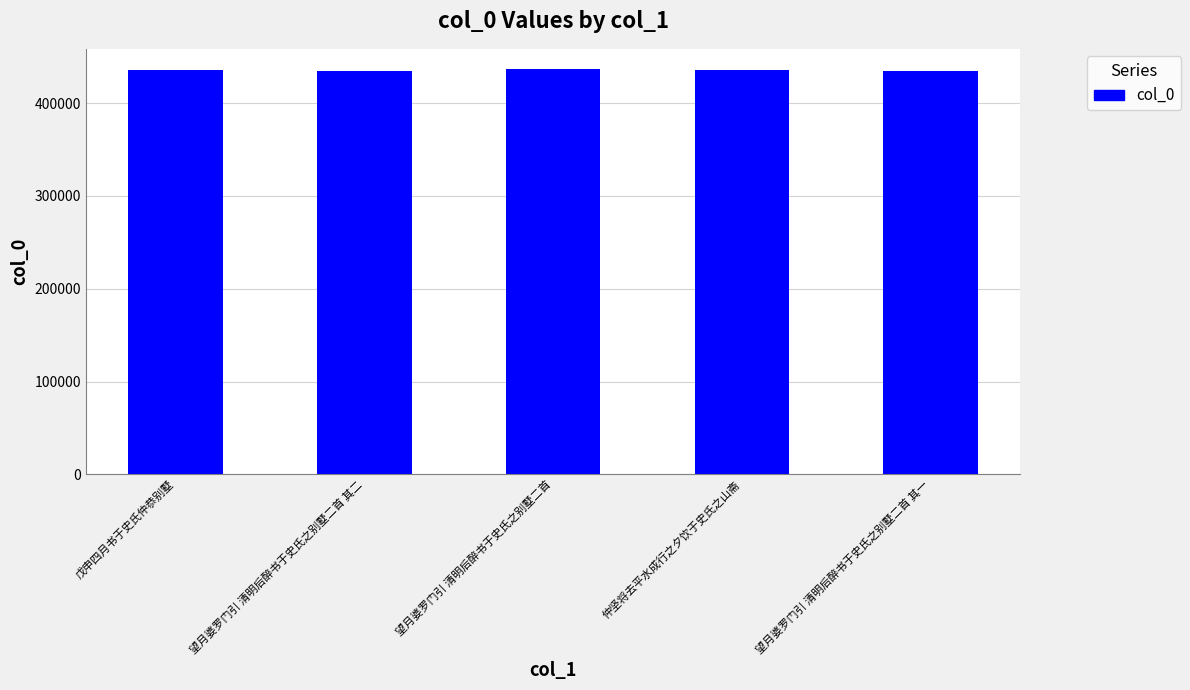

What is the label of the 2nd bar from the left?

望月婆罗门引 清明后醉书于史氏之别墅二首 其二